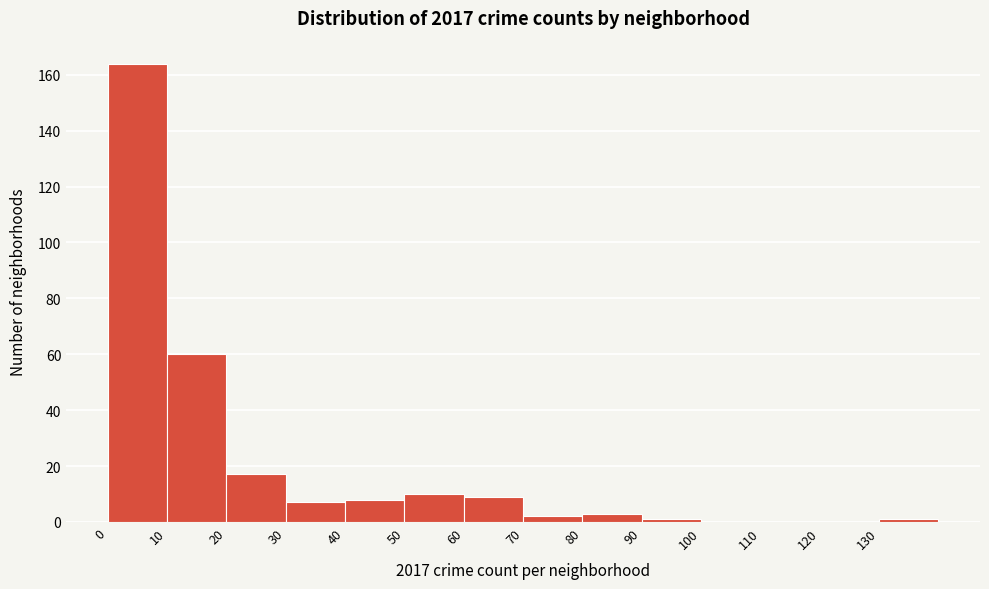

Reading left to right, transcribe this chart: for each bar, give the range it covers on the x-axis and its height. The values are not printed on the chart, so give them approximately, as read against the axis.

0 to 10: 164
10 to 20: 60
20 to 30: 18
30 to 40: 8
40 to 50: 8
50 to 60: 10
60 to 70: 10
70 to 80: 2
80 to 90: 4
90 to 100: under 2
100 to 110: 0
110 to 120: 0
120 to 130: 0
130 to 140: under 2